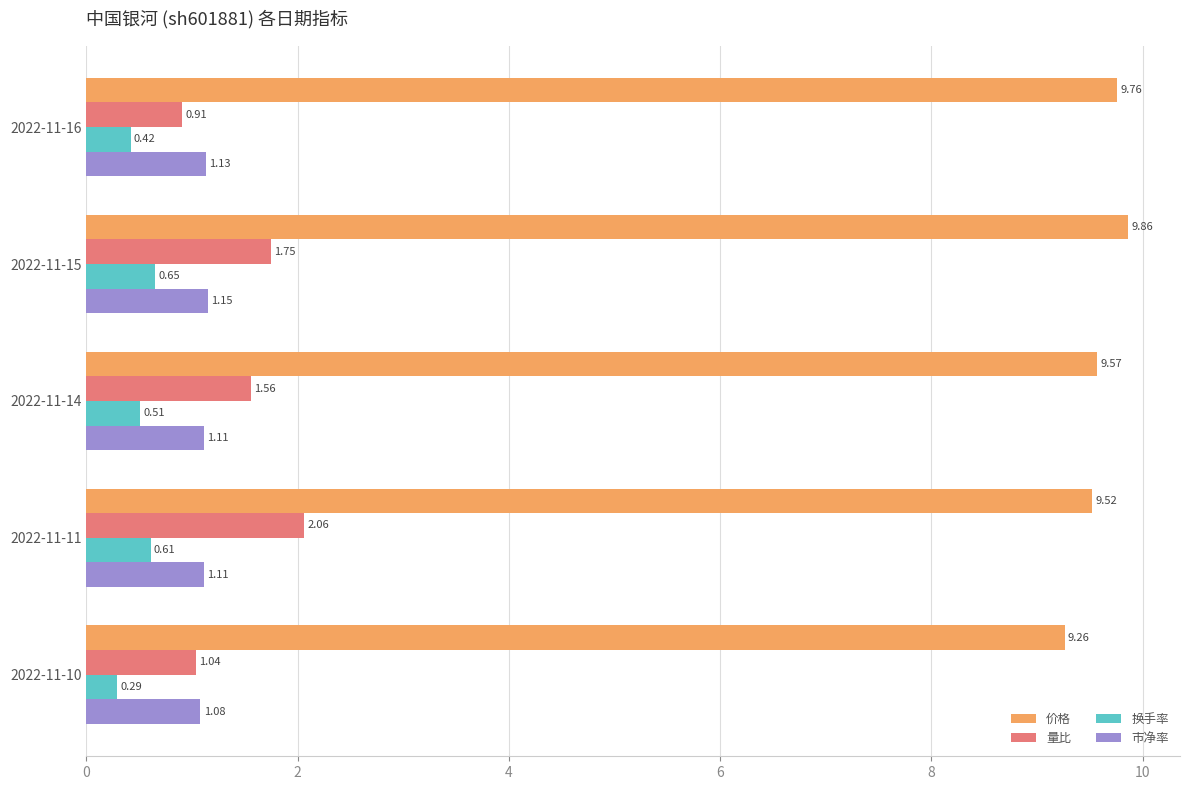

List the labels in order of 量比 value, smallest first.

2022-11-16, 2022-11-10, 2022-11-14, 2022-11-15, 2022-11-11